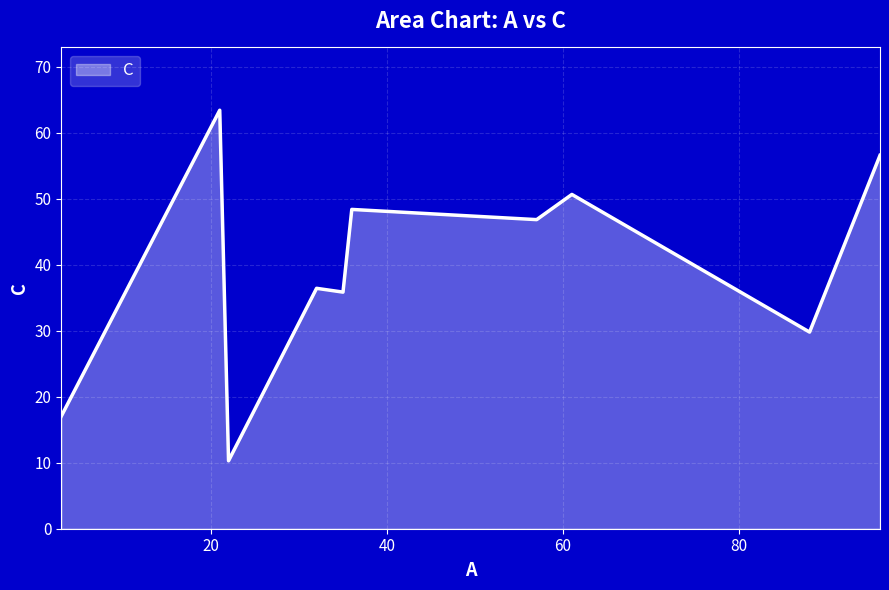

True or false: the data has more than 2 interior local peaks.

True